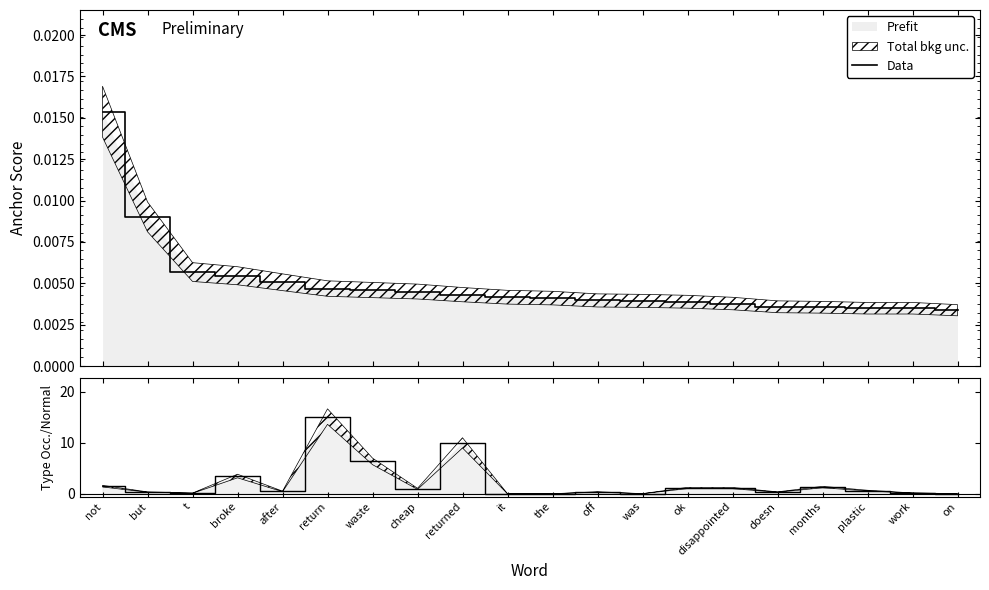

Is it true that the value at returned is 0.0?

False